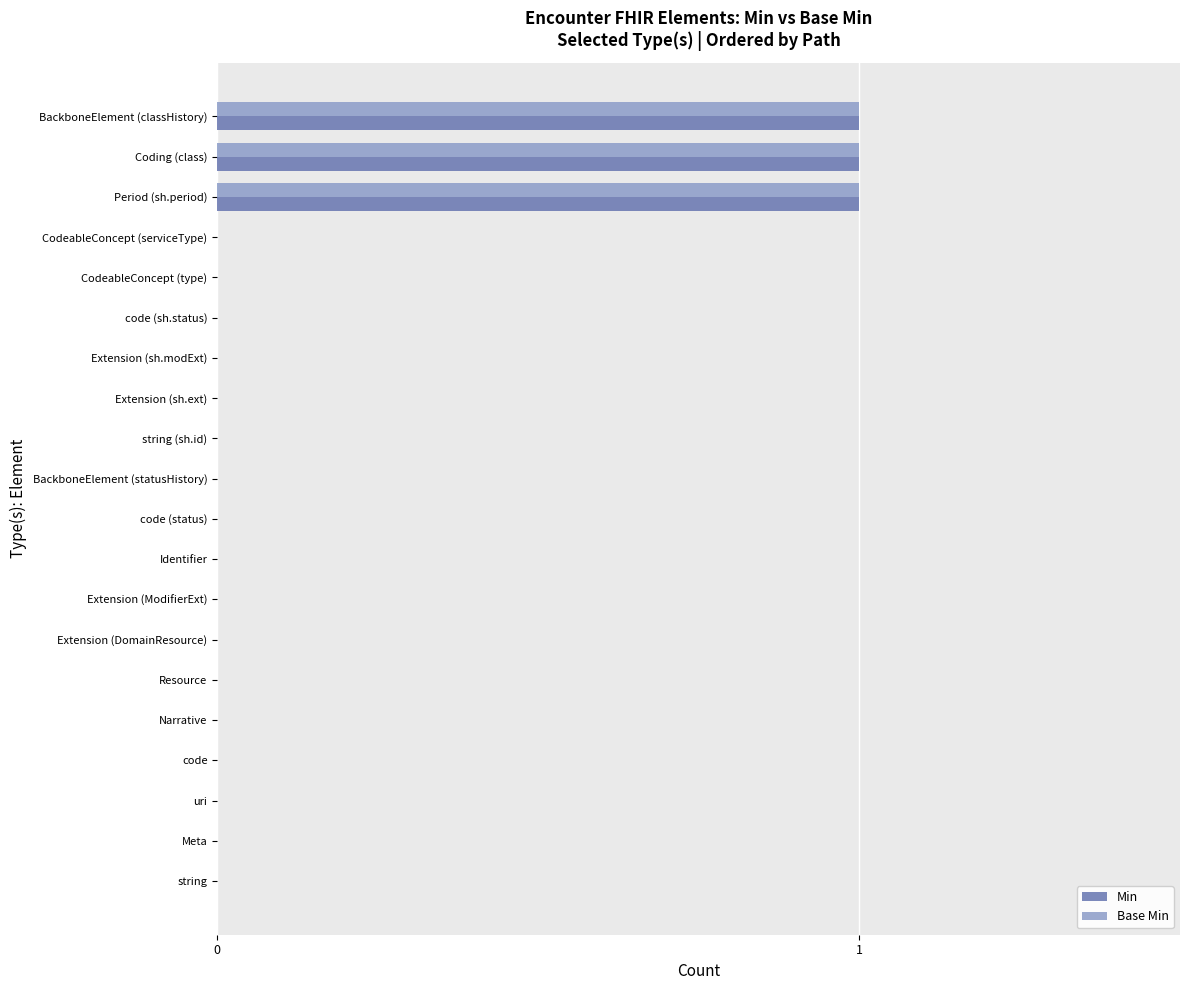

The Base Min series shows 1 at Coding (class). True or false?

True